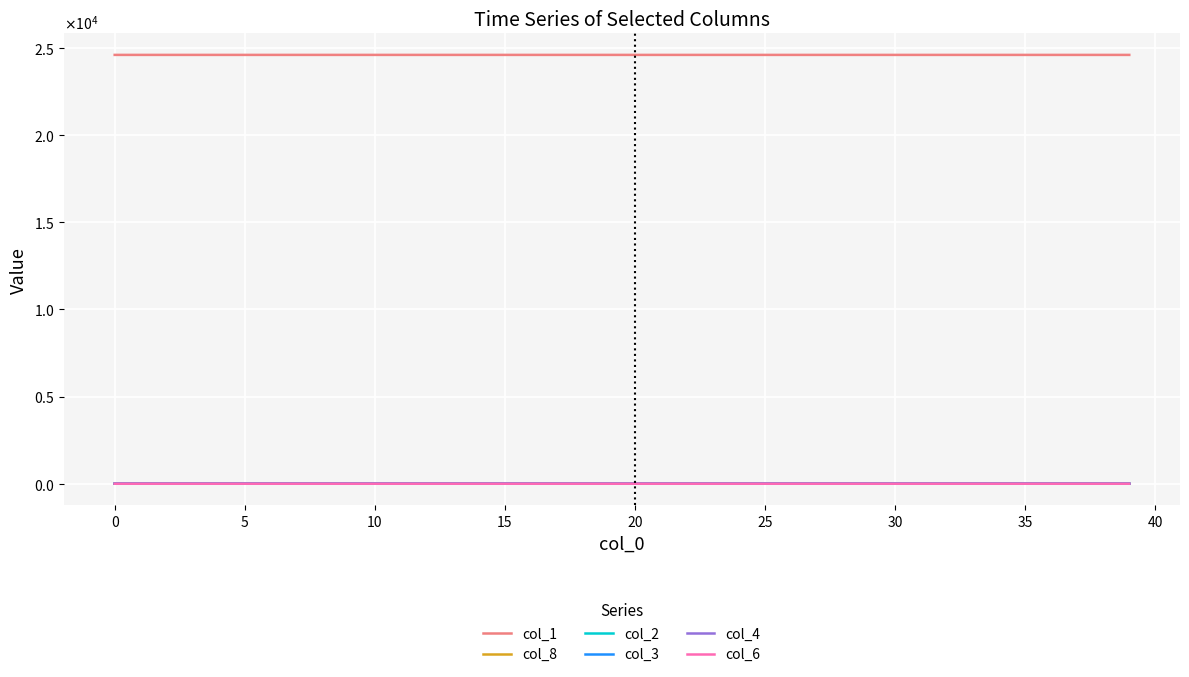

At how many categories does at least one series exceed 12532?

40